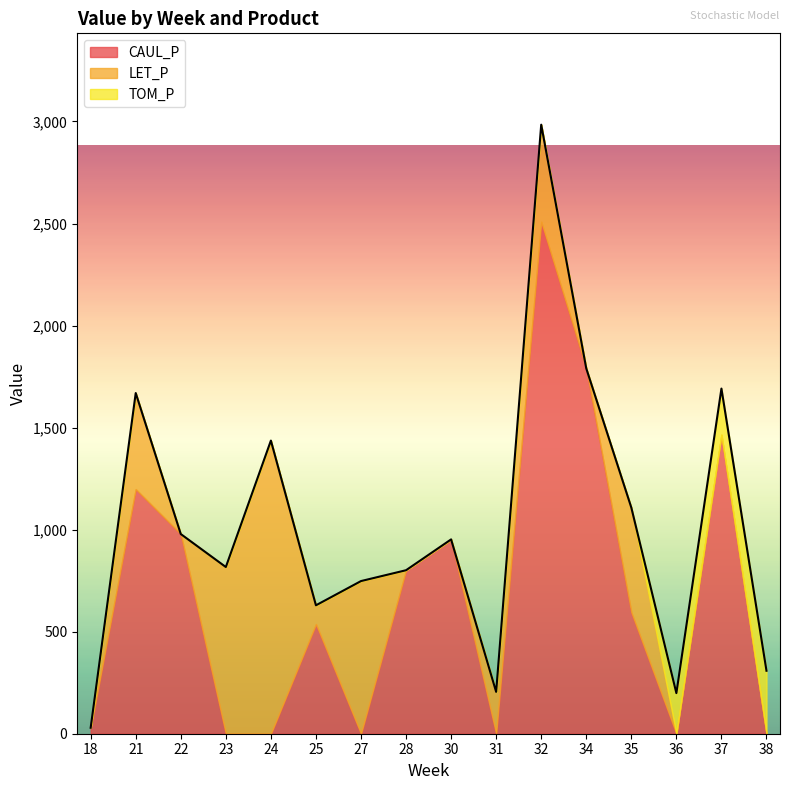

How many interior local valleys does the TOM_P series have?

1